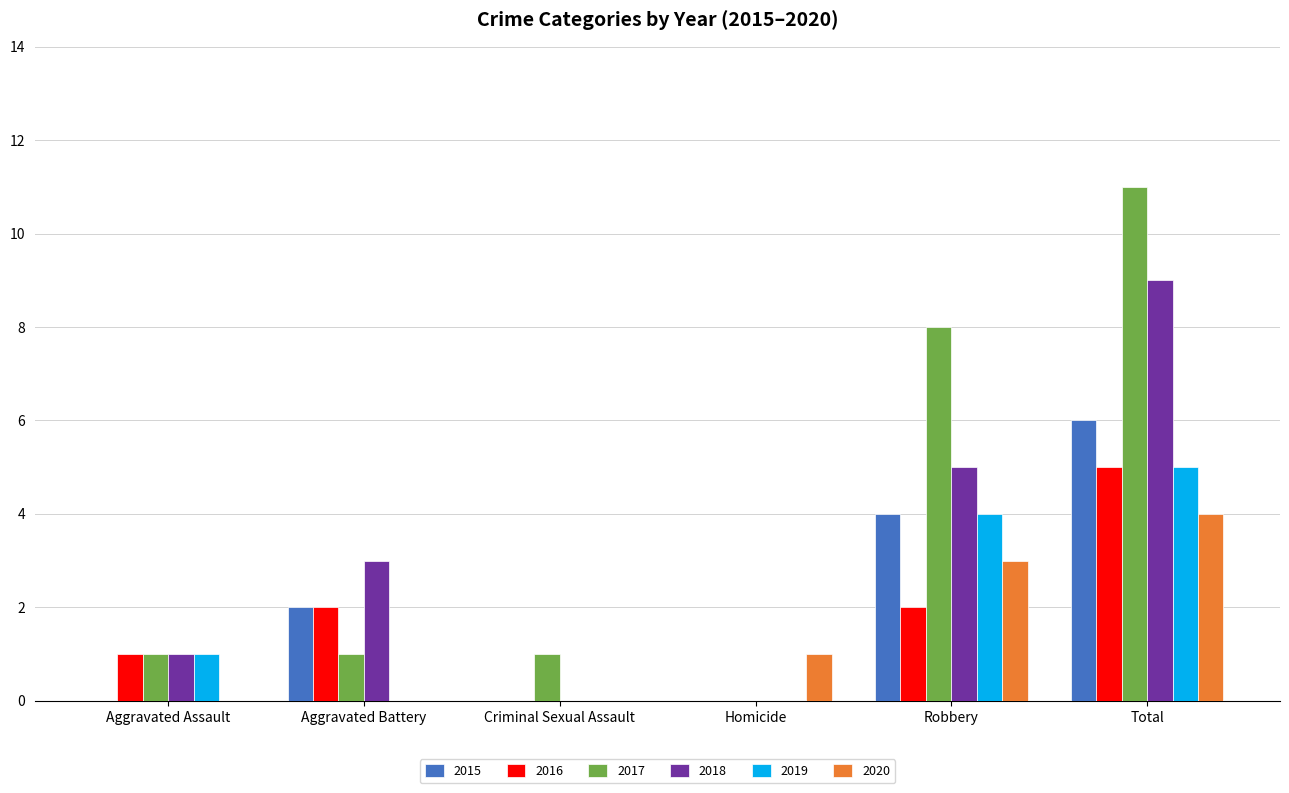

Are the bars horizontal?

No